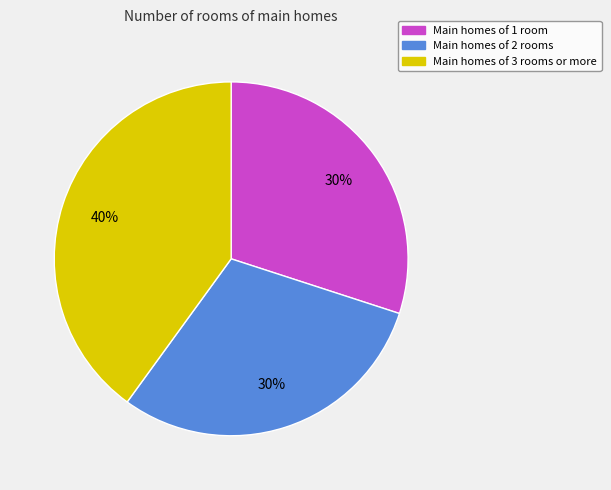

What percentage is the Main homes of 3 rooms or more slice, to the nearest percent?

40%